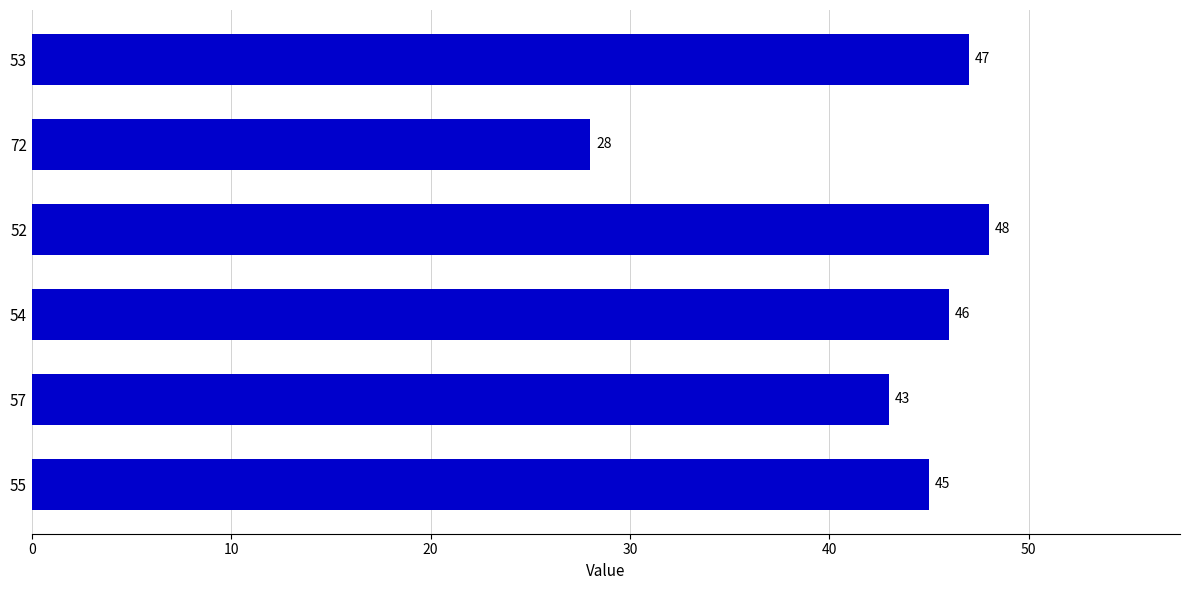

The value at 55 is 74. True or false?

False